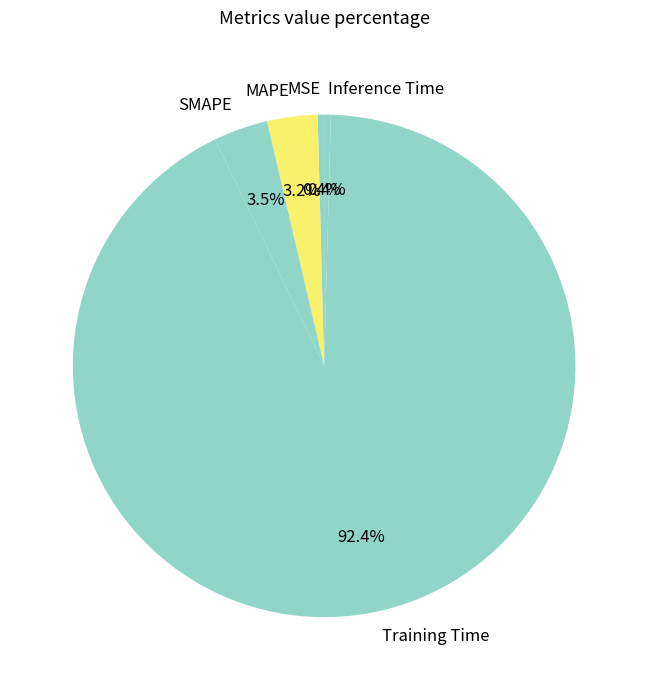

Is there a majority slice in this chart?

Yes